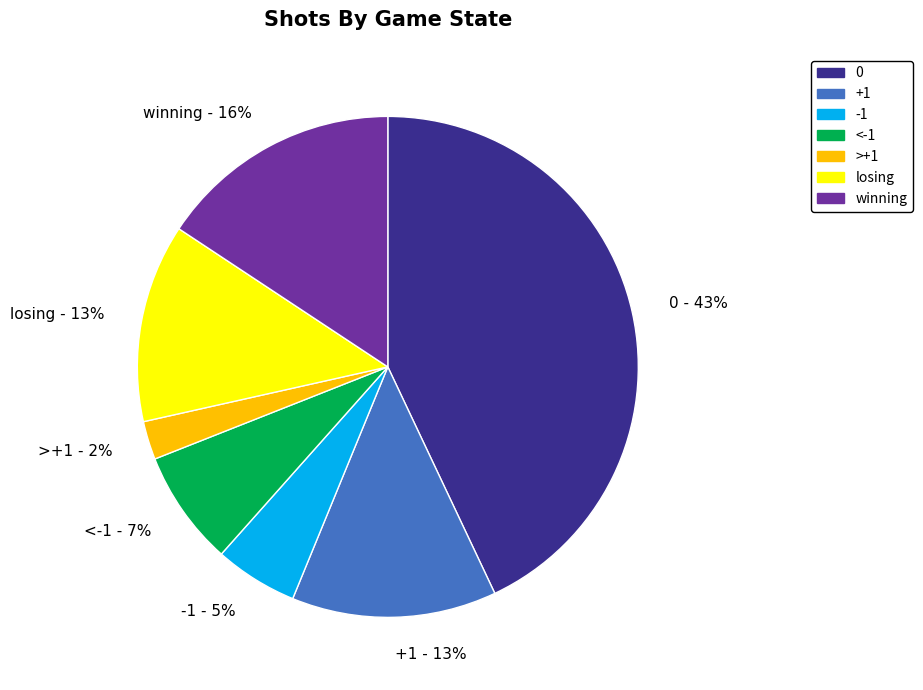

Does <-1 account for over 50% of the chart?

No